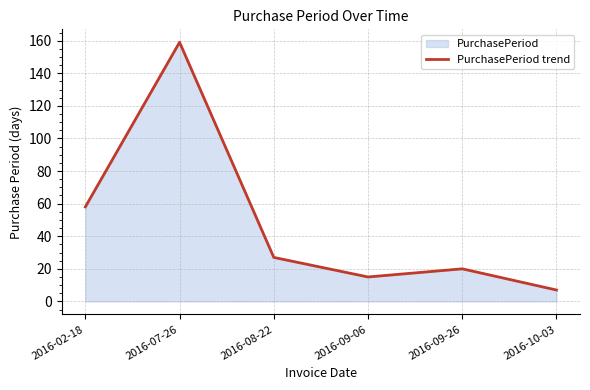

Which has a higher value, 2016-10-03 or 2016-09-06?

2016-09-06